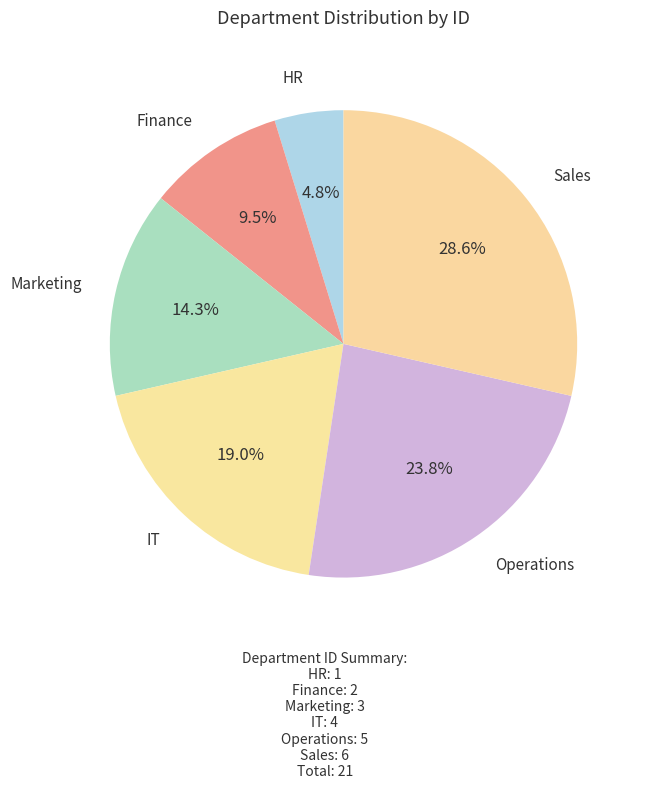

What is the smallest slice in the pie chart?

HR